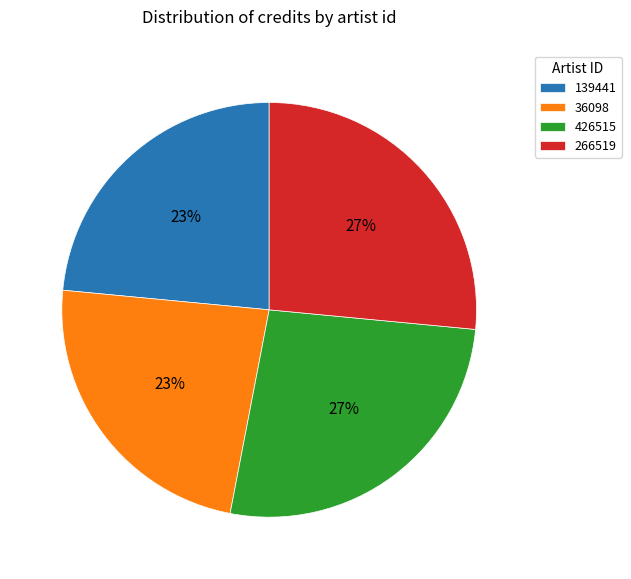

Is it true that 139441 is 15% of the pie?

False